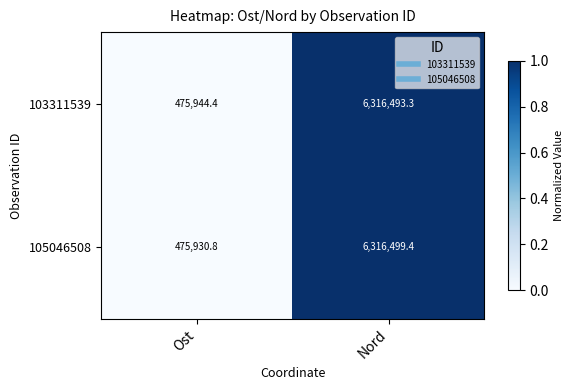

Rank the series by their average value, from highest to lowest.

103311539, 105046508